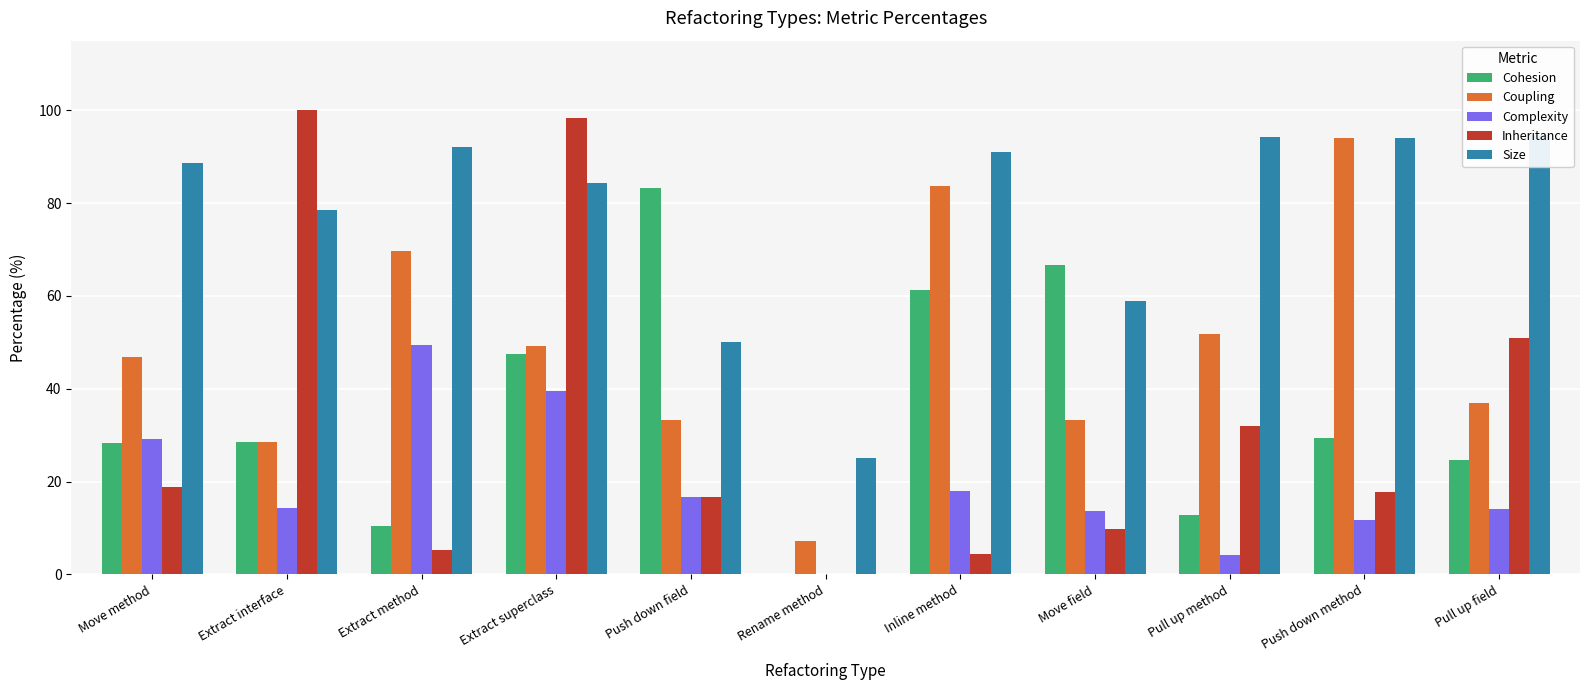

Which label corresponds to the largest value in the chart?

Extract interface